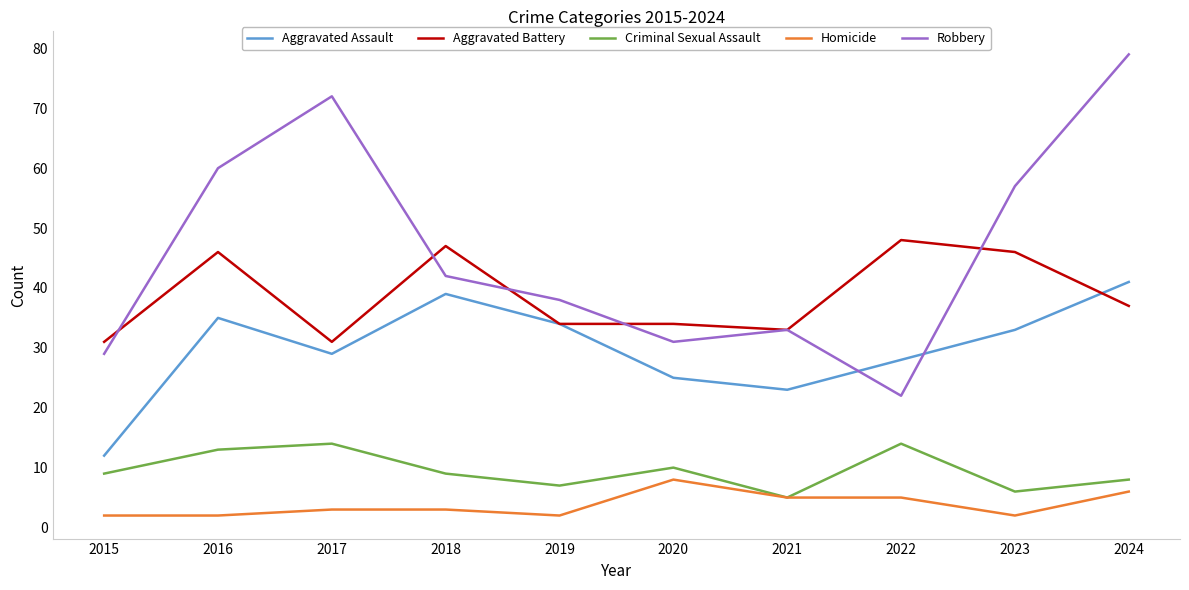

Reading right to left, transcribe all the data shown in this chart.

Aggravated Assault: 41	33	28	23	25	34	39	29	35	12
Aggravated Battery: 37	46	48	33	34	34	47	31	46	31
Criminal Sexual Assault: 8	6	14	5	10	7	9	14	13	9
Homicide: 6	2	5	5	8	2	3	3	2	2
Robbery: 79	57	22	33	31	38	42	72	60	29